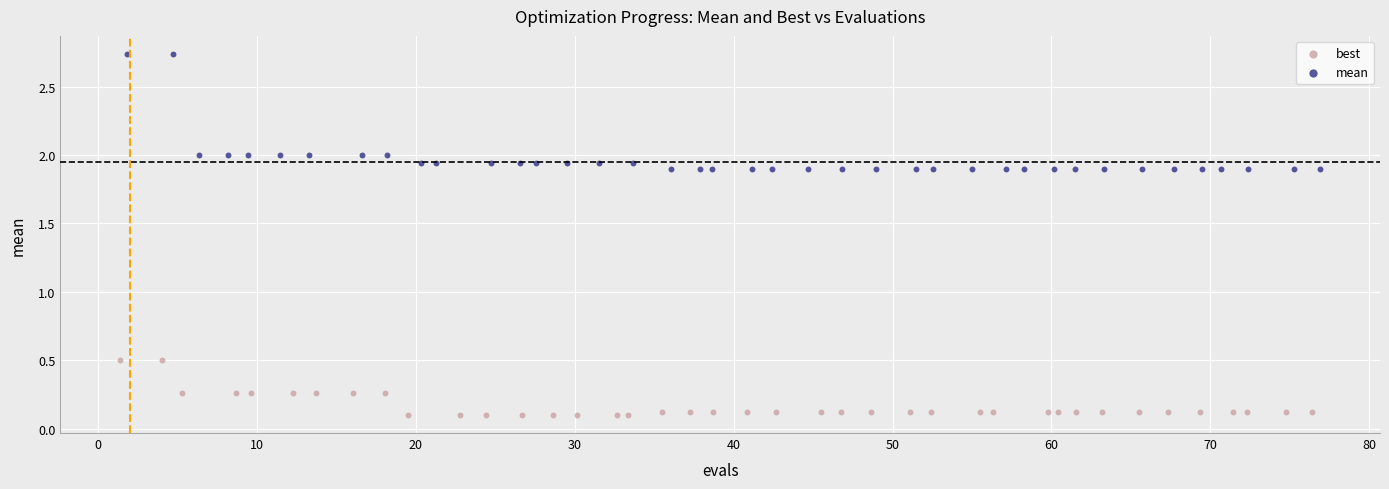

Which series contains the lowest Y value?

best